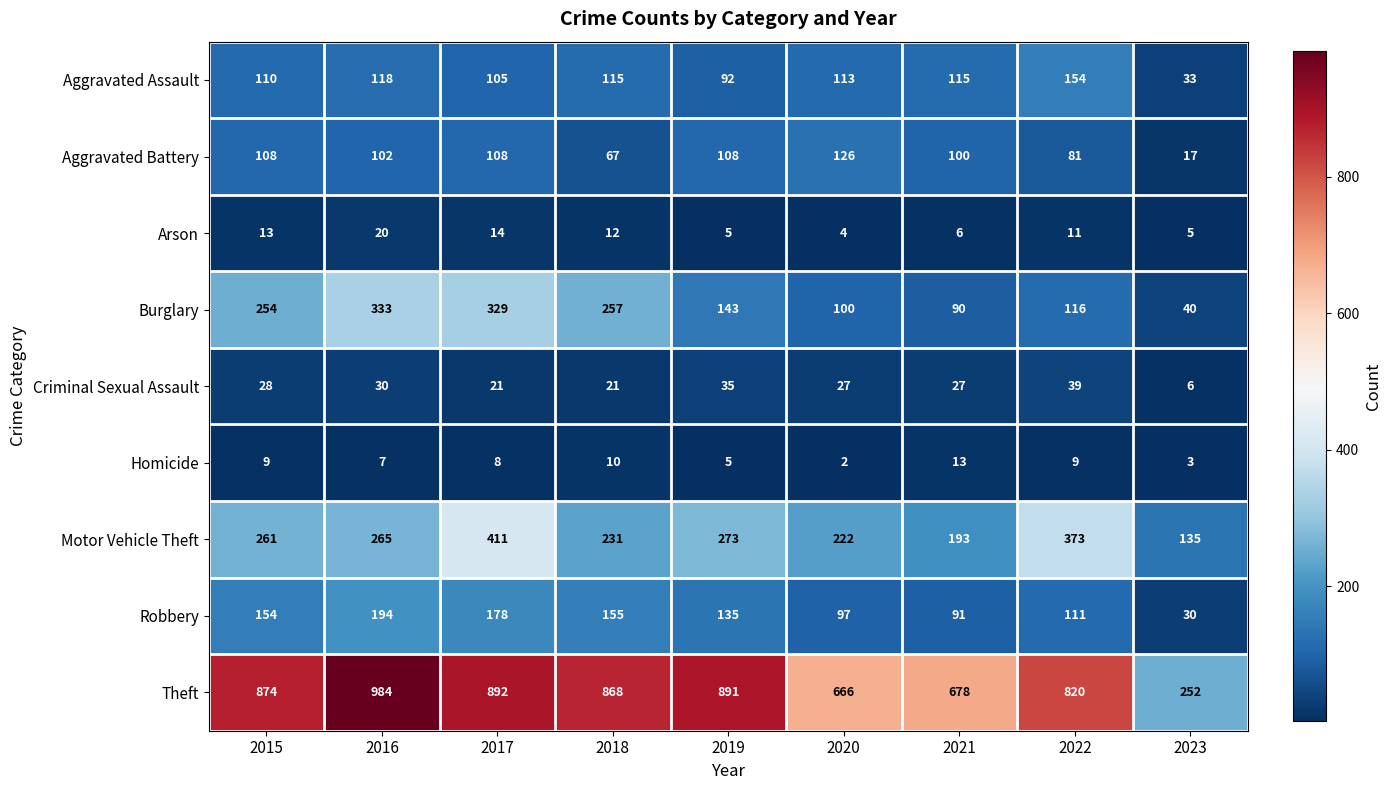

Which label corresponds to the largest value in the chart?

2016